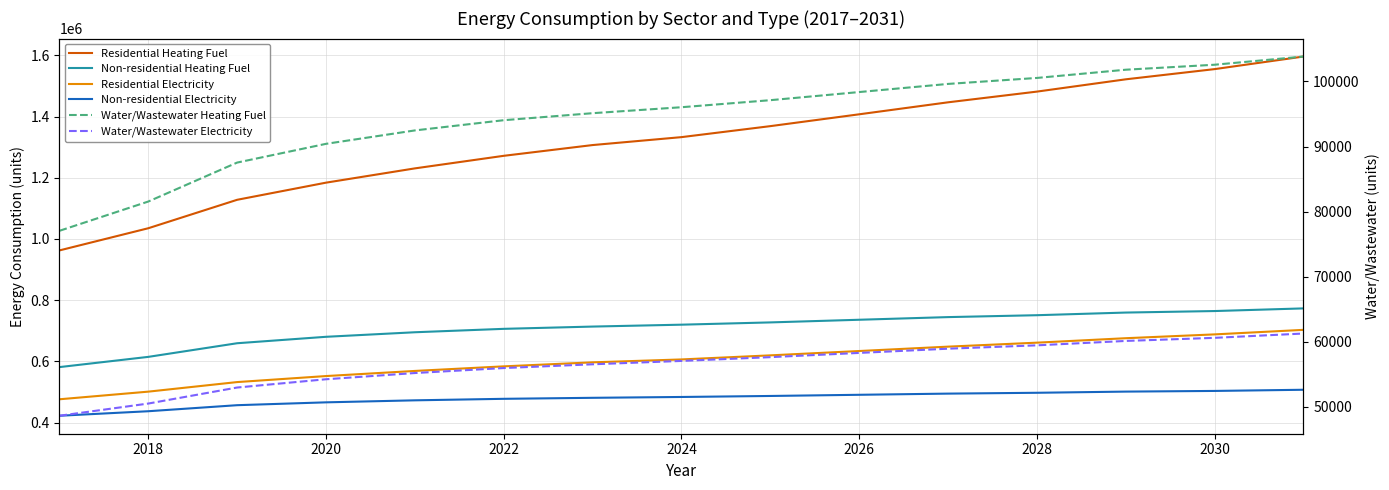

Reading left to right, extract all data points from this chart.

Residential Heating Fuel: 962578.0	1035043.9	1127951.8	1183929.6	1230563.7	1271613.9	1306744.8	1332635.6	1368549.3	1407206.5	1446385.6	1481345.1	1521493.3	1554827.6	1595907.8
Non-residential Heating Fuel: 581468.5	614875.2	659417.3	680451.1	695298.5	706434.1	713857.8	720044.2	727467.9	736128.8	744789.8	750976.2	759637.2	764586.3	773247.3
Residential Electricity: 476362.3	501304.9	532552.7	552218.5	568940.5	583902.4	597011.1	606506.0	619832.1	633989.9	648292.7	661284.0	675855.9	688326.1	703156.9
Non-residential Electricity: 422536.0	437330.6	457056.8	466372.0	472947.4	477879.0	481166.7	483906.4	487194.1	491029.8	494865.4	497605.2	501440.8	503632.6	507468.3
Water/Wastewater Heating Fuel: 77028.6	81533.7	87527.5	90409.6	92472.6	94044.9	95124.5	96041.6	97125.2	98375.7	99626.5	100546.6	101812.1	102578.5	103839.5
Water/Wastewater Electricity: 48579.7	50457.8	52923.4	54195.5	55151.6	55920.1	56497.3	57014.2	57597.2	58247.2	58896.3	59414.3	60091.0	60566.0	61230.8